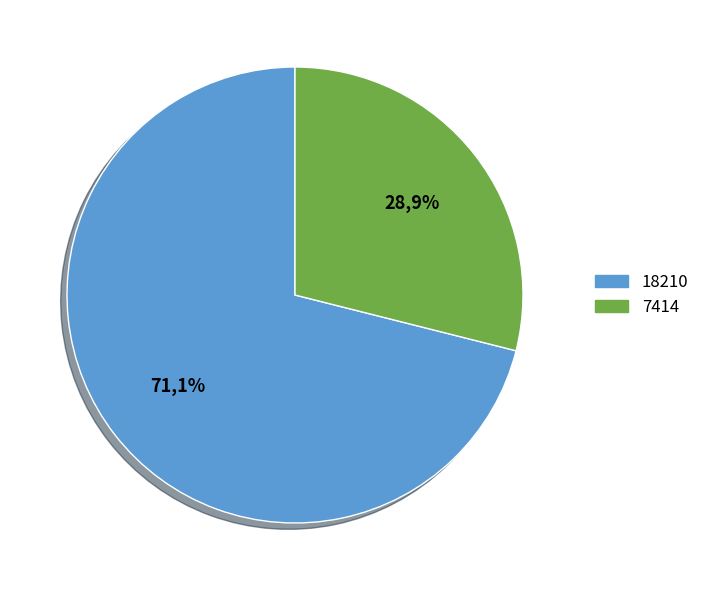

Rank the categories by value from highest to lowest.

18210, 7414